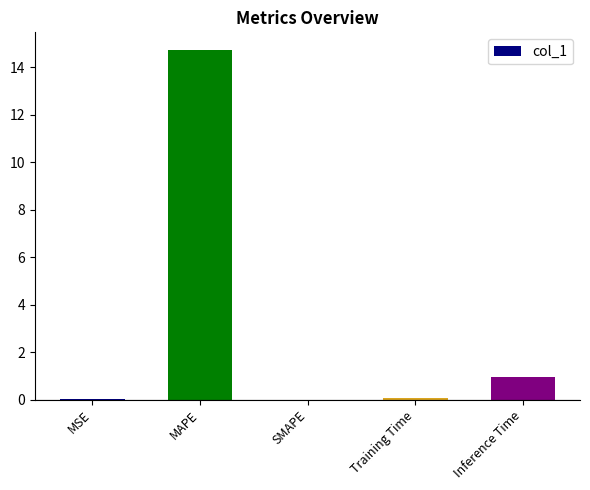

At which category does the chart reach its peak across all series?

MAPE